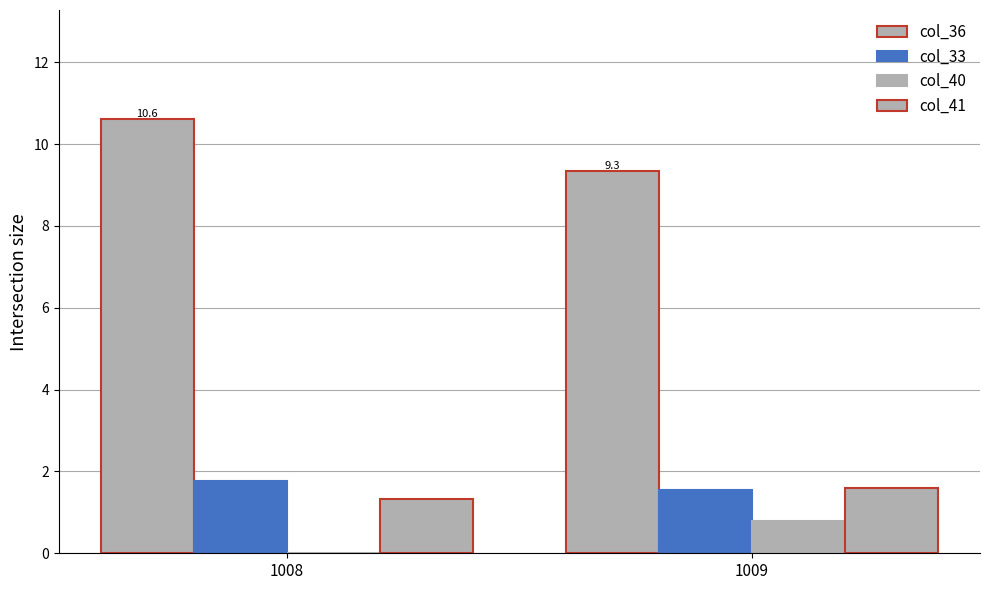

At which category is the sum across all series the highest?

1008